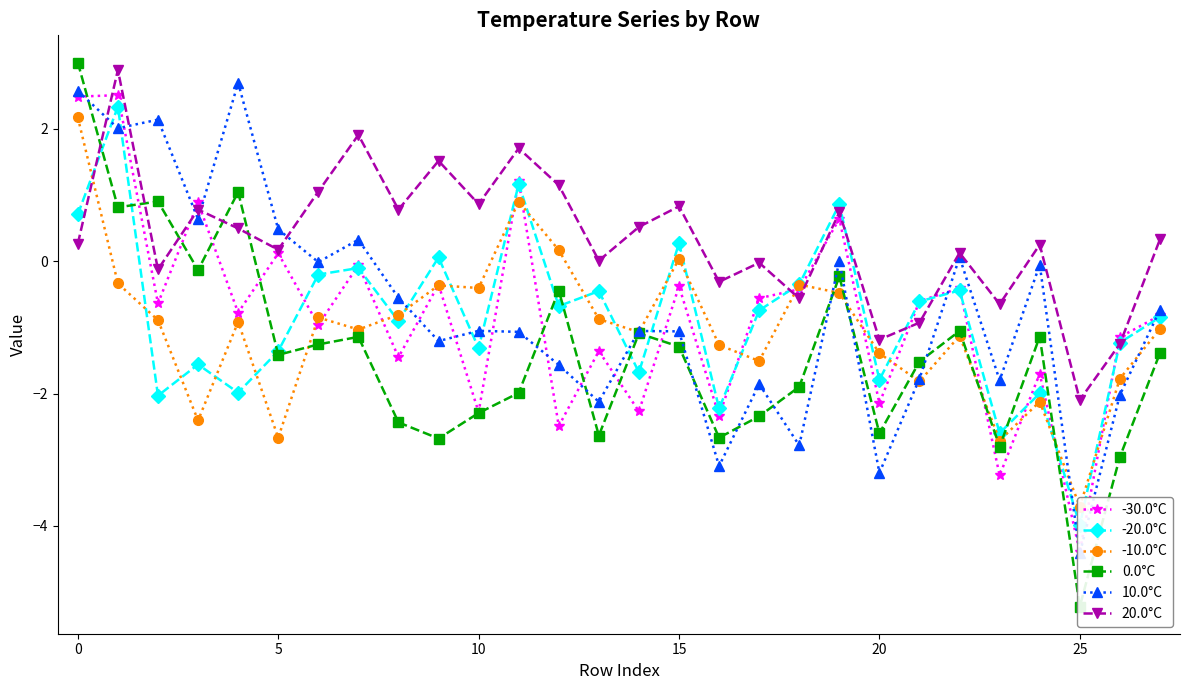

Which series has the largest total across all categories?

20.0°C